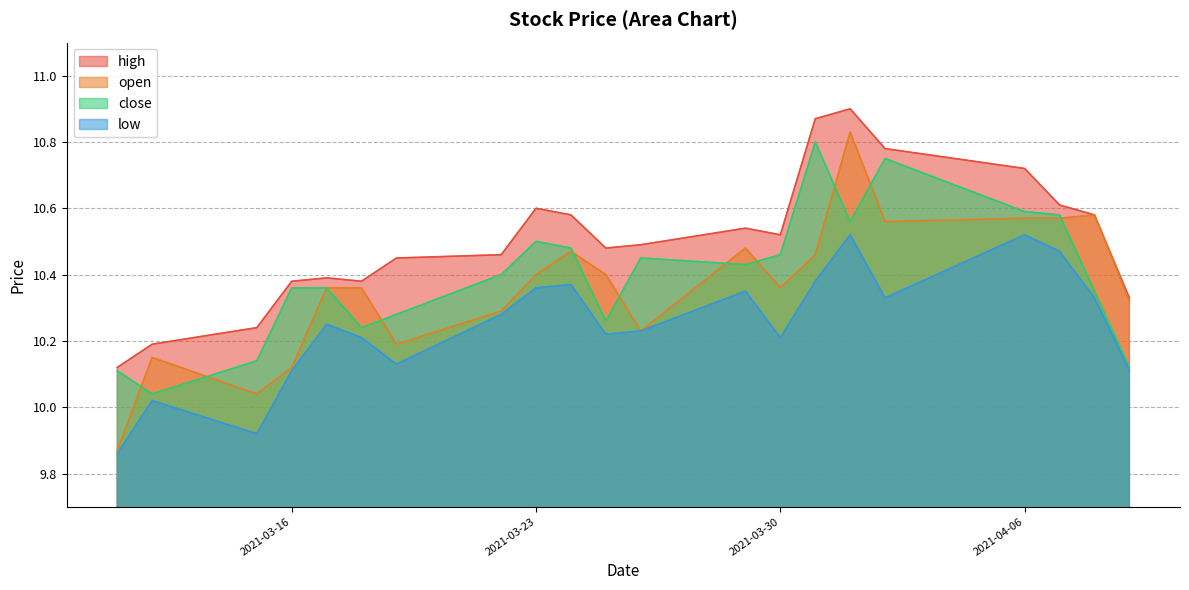

List the labels in order of high value, smallest first.

2021-03-11, 2021-03-12, 2021-03-15, 2021-04-09, 2021-03-16, 2021-03-18, 2021-03-17, 2021-03-19, 2021-03-22, 2021-03-25, 2021-03-26, 2021-03-30, 2021-03-29, 2021-03-24, 2021-04-08, 2021-03-23, 2021-04-07, 2021-04-06, 2021-04-02, 2021-03-31, 2021-04-01